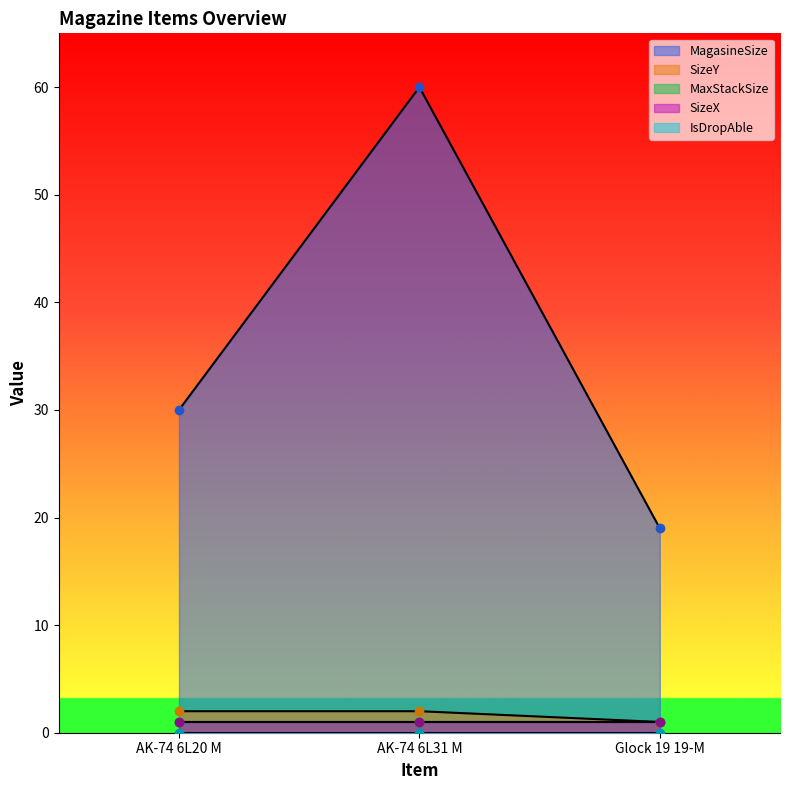

The value of IsDropAble at AK-74 6L31 M is 0. True or false?

True